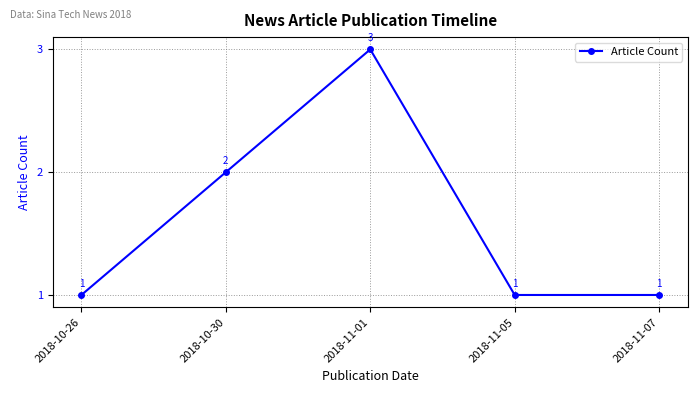

The chart shows a value of 1 at 2018-10-26. True or false?

True